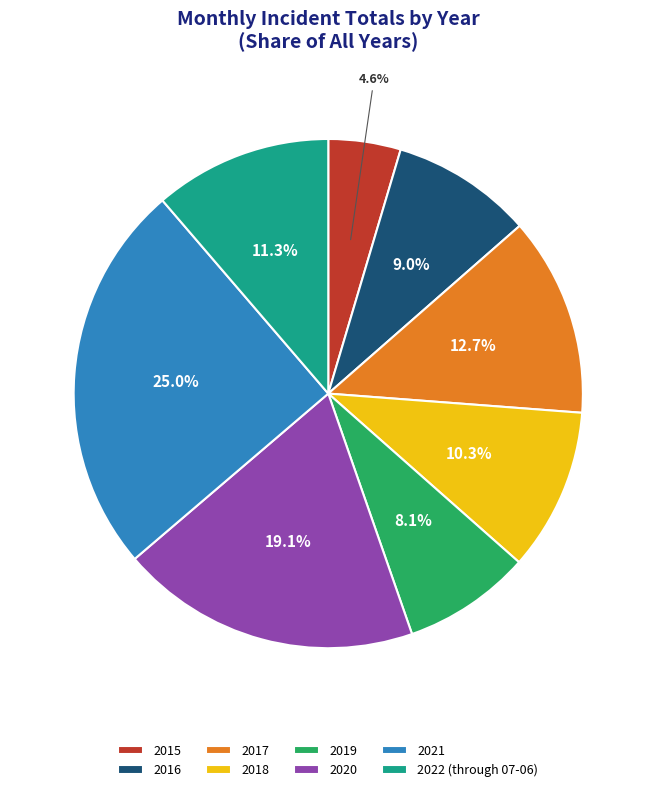

Combined, do 2020 and 2017 account for over 50%?

No